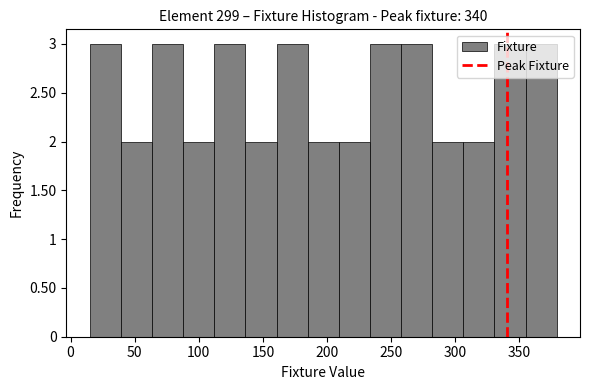

Reading left to right, transcribe this chart: for each bar, give the range it covers on the x-axis and its height. Neither the bar edges nor the heights are printed on the chart, so give them approximately, as read against the axes.

15 to 40: 3
40 to 65: 2
65 to 90: 3
90 to 110: 2
110 to 135: 3
135 to 160: 2
160 to 185: 3
185 to 210: 2
210 to 235: 2
235 to 260: 3
260 to 280: 3
280 to 305: 2
305 to 330: 2
330 to 355: 3
355 to 380: 3